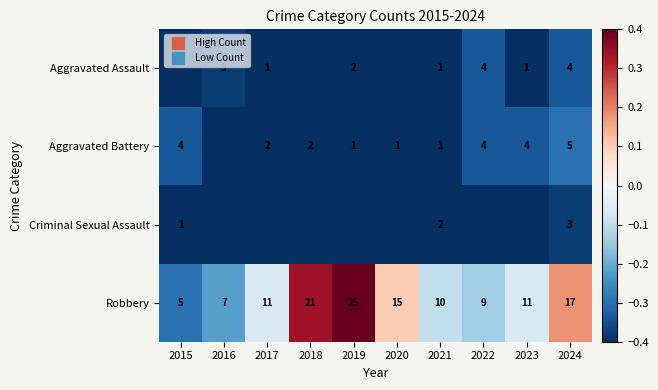

Rank the categories by Robbery value from lowest to highest.

2015, 2016, 2022, 2021, 2017, 2023, 2020, 2024, 2018, 2019